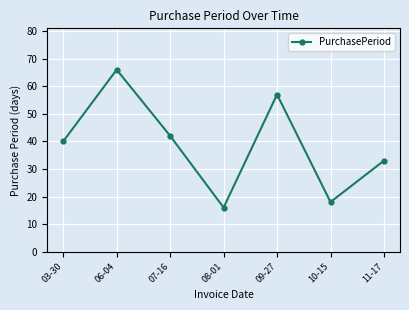

How many data points are less than 40?

3